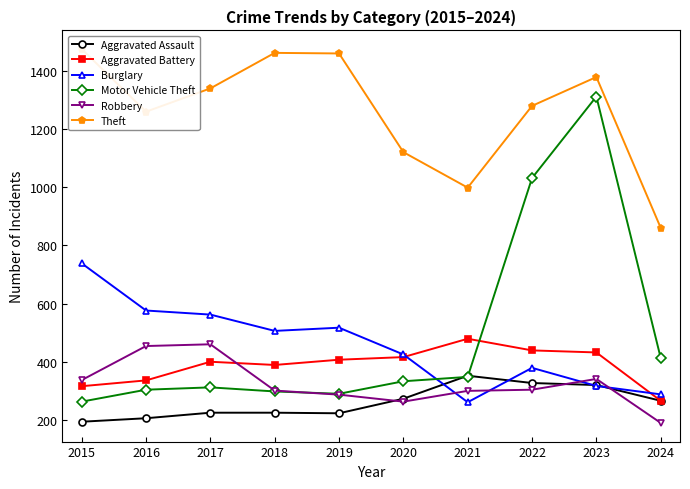

The value of Motor Vehicle Theft at 2017 is 188. True or false?

False